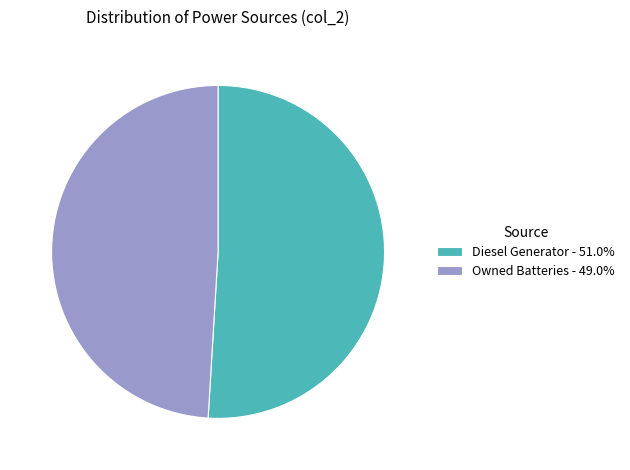

How many segments does this pie chart have?

2